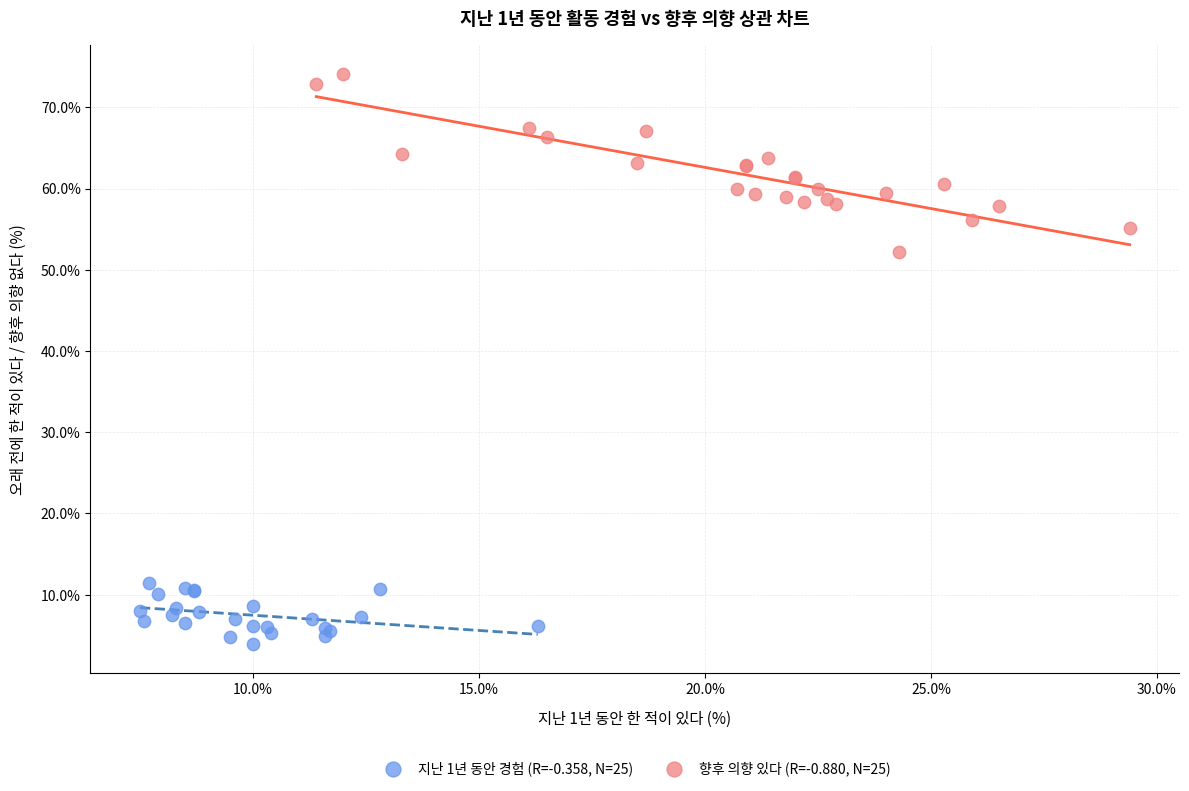

Which series has the widest spread of Y values?

향후 의향 있다 (R=-0.880, N=25)